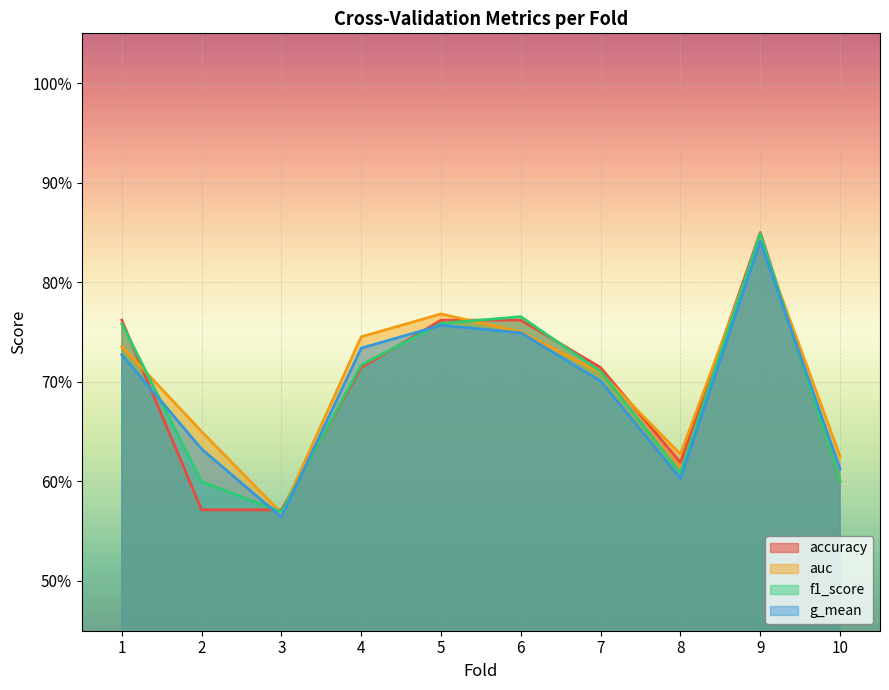

Is it true that auc equals 0.8 at 5?

True